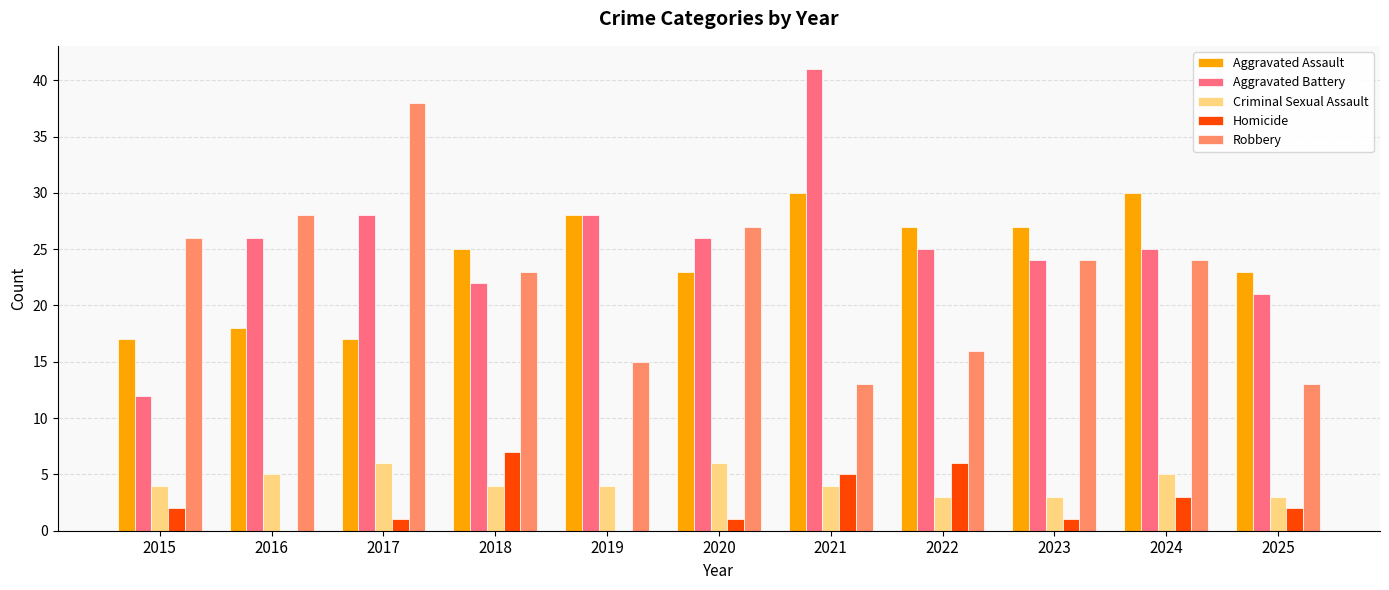

What is the spread (max minus min) of values at 2017?

37